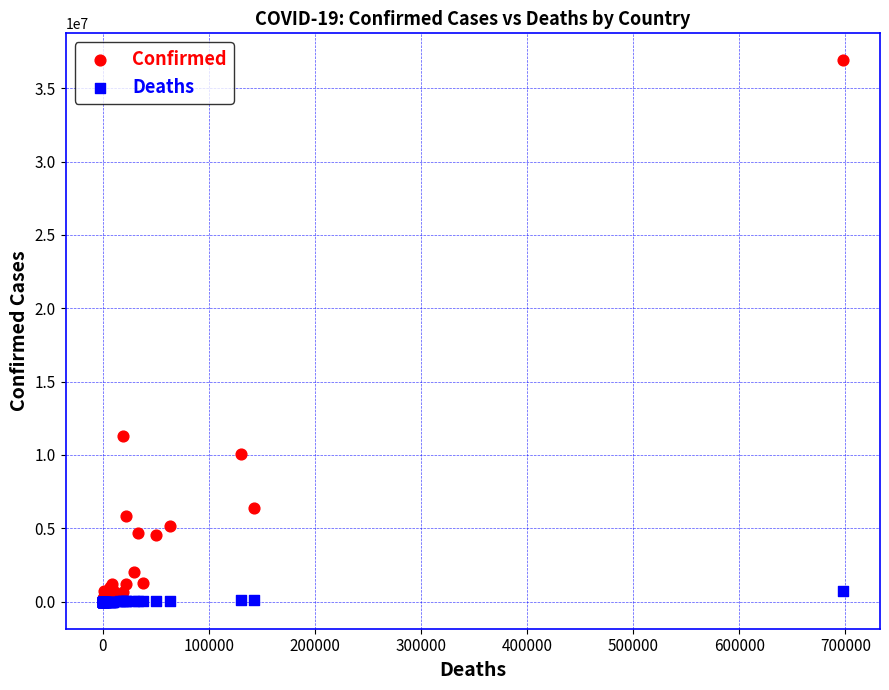

What are all the series names shown in the legend?

Confirmed, Deaths